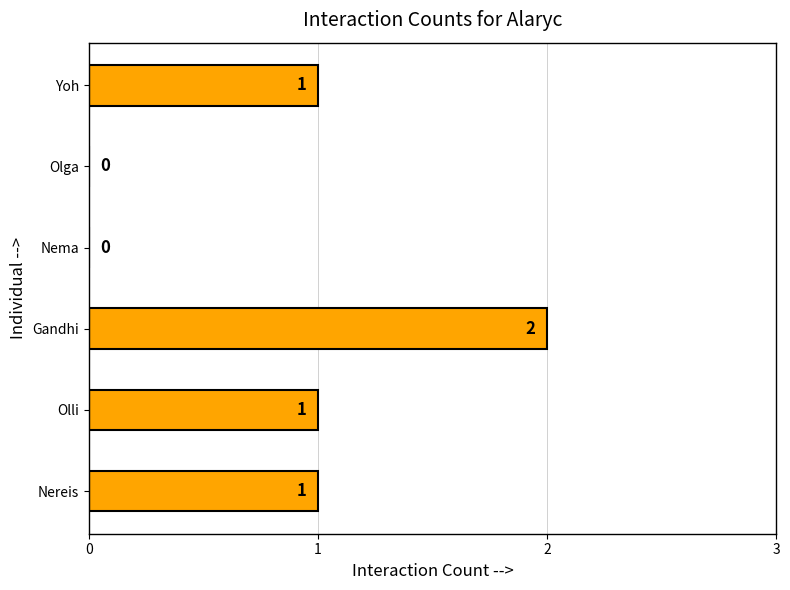

Reading top to bottom, transcribe all the data shown in this chart.

Yoh=1	Olga=0	Nema=0	Gandhi=2	Olli=1	Nereis=1